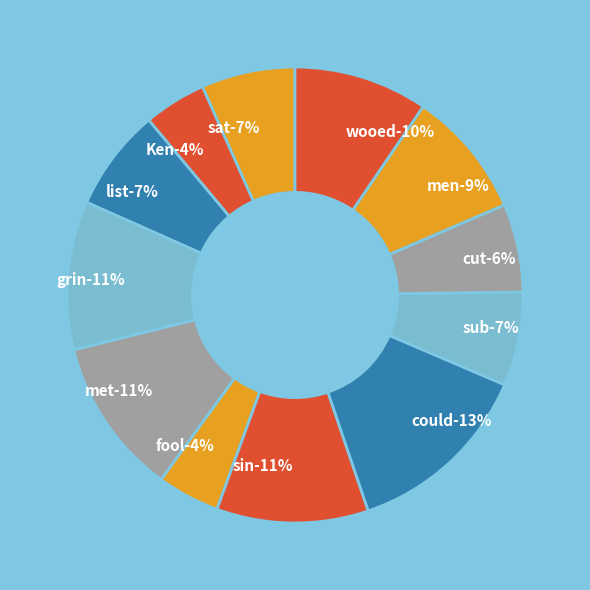

How many segments does this pie chart have?

12